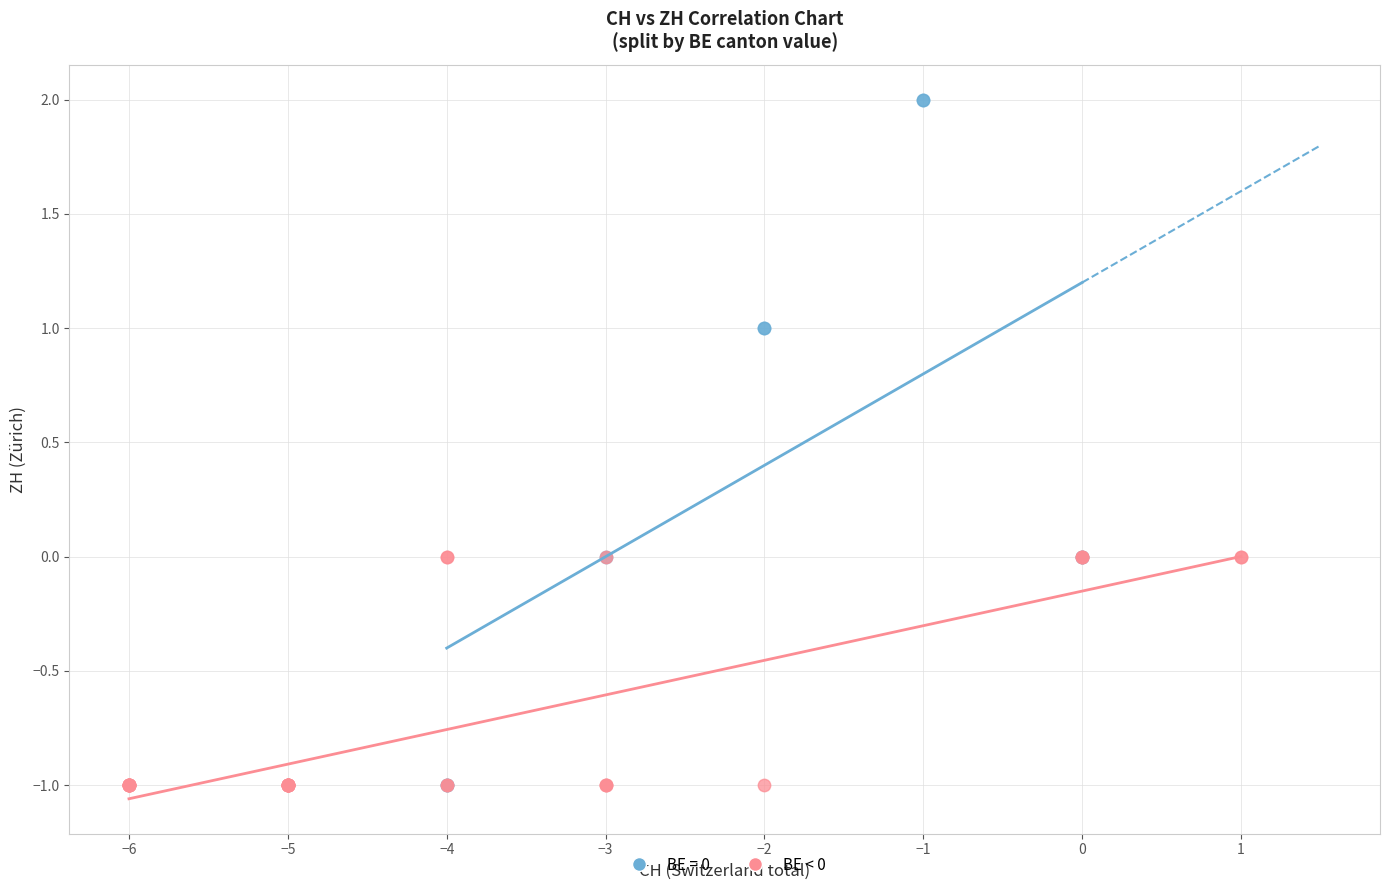

Which series contains the highest Y value?

BE = 0